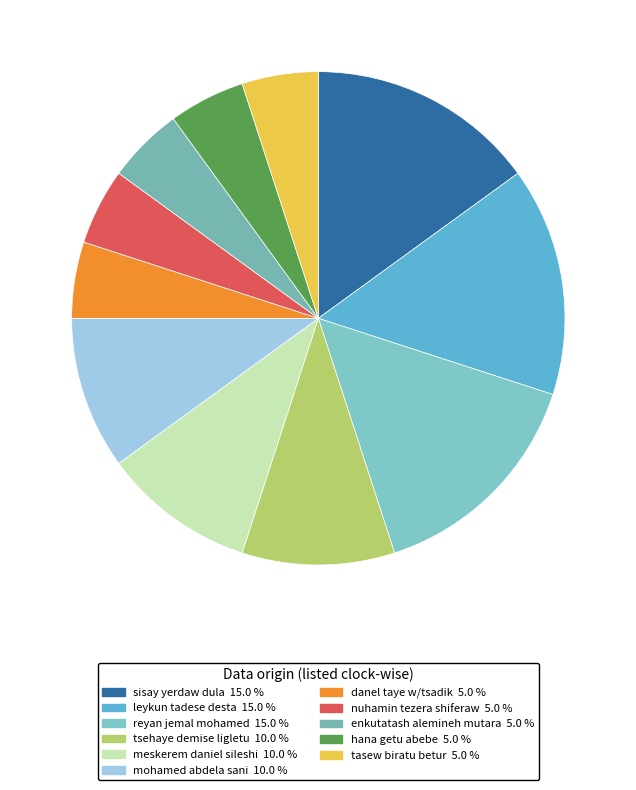

What percentage is the meskerem daniel sileshi slice, to the nearest percent?

10%